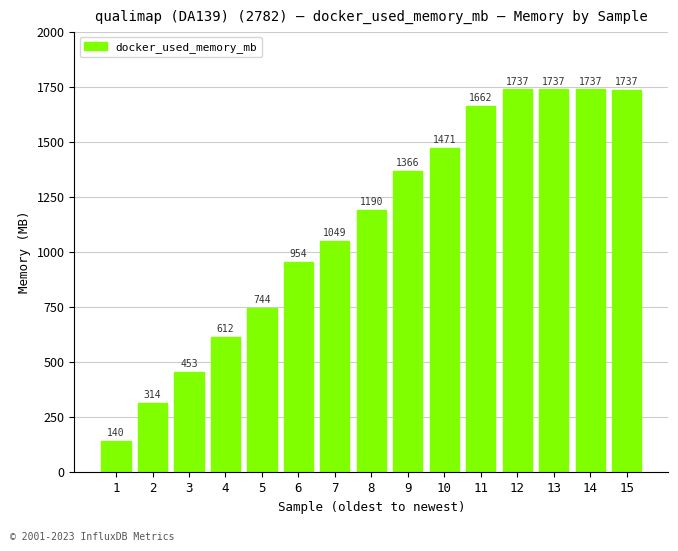

What is the greatest value displayed?

1737.3